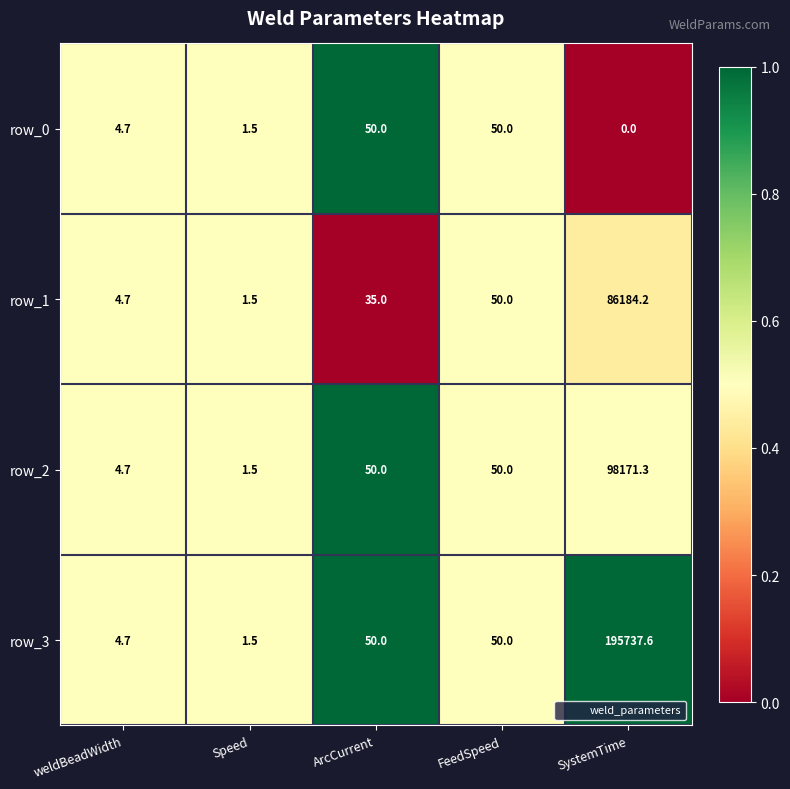

What is the difference between the second highest and minimum values in the row_0 series?

50.0